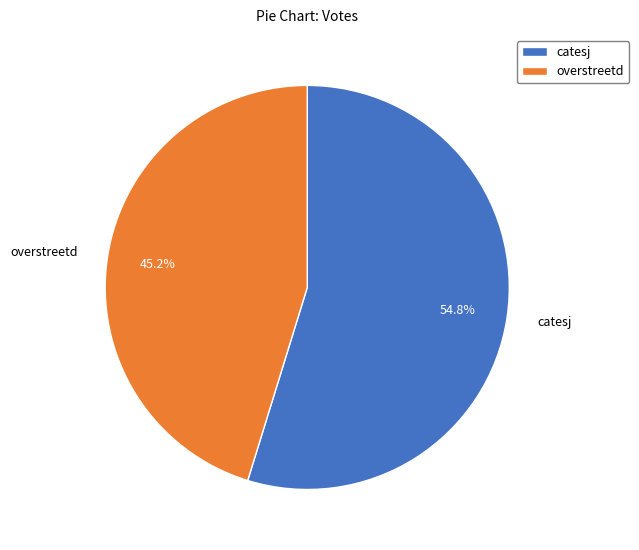

What is the smallest slice in the pie chart?

overstreetd